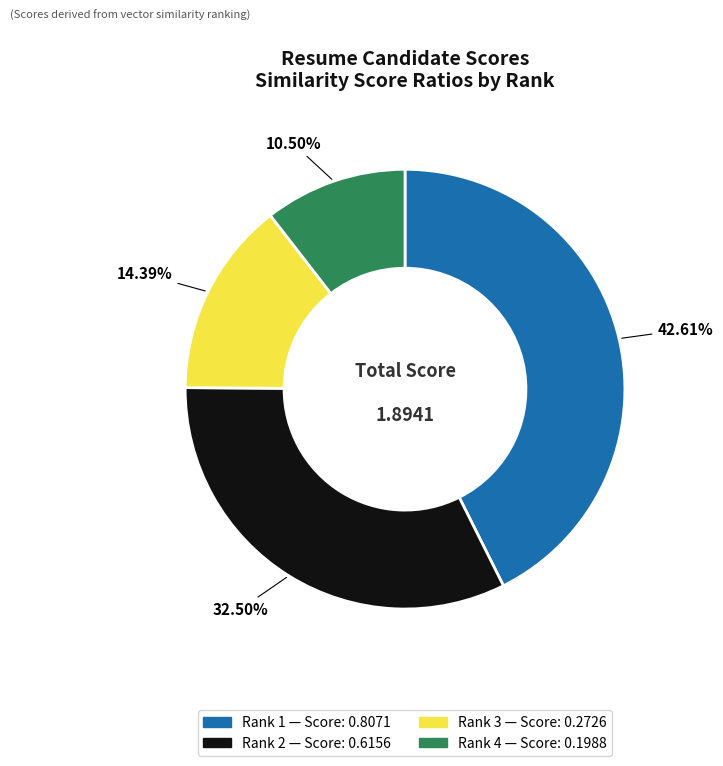

How many slices are in this pie chart?

4